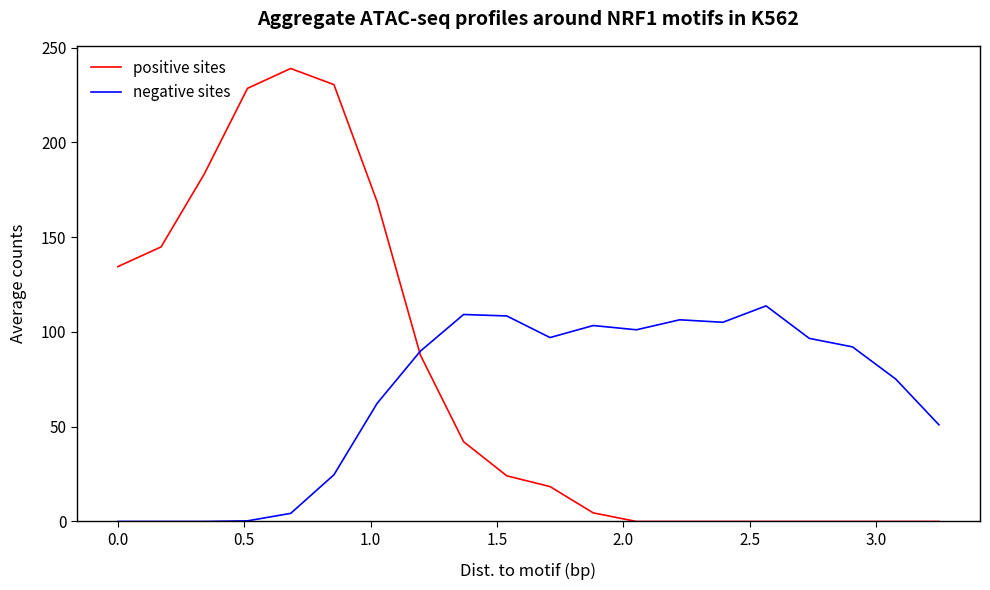

Which series has the largest range (max minus min)?

positive sites